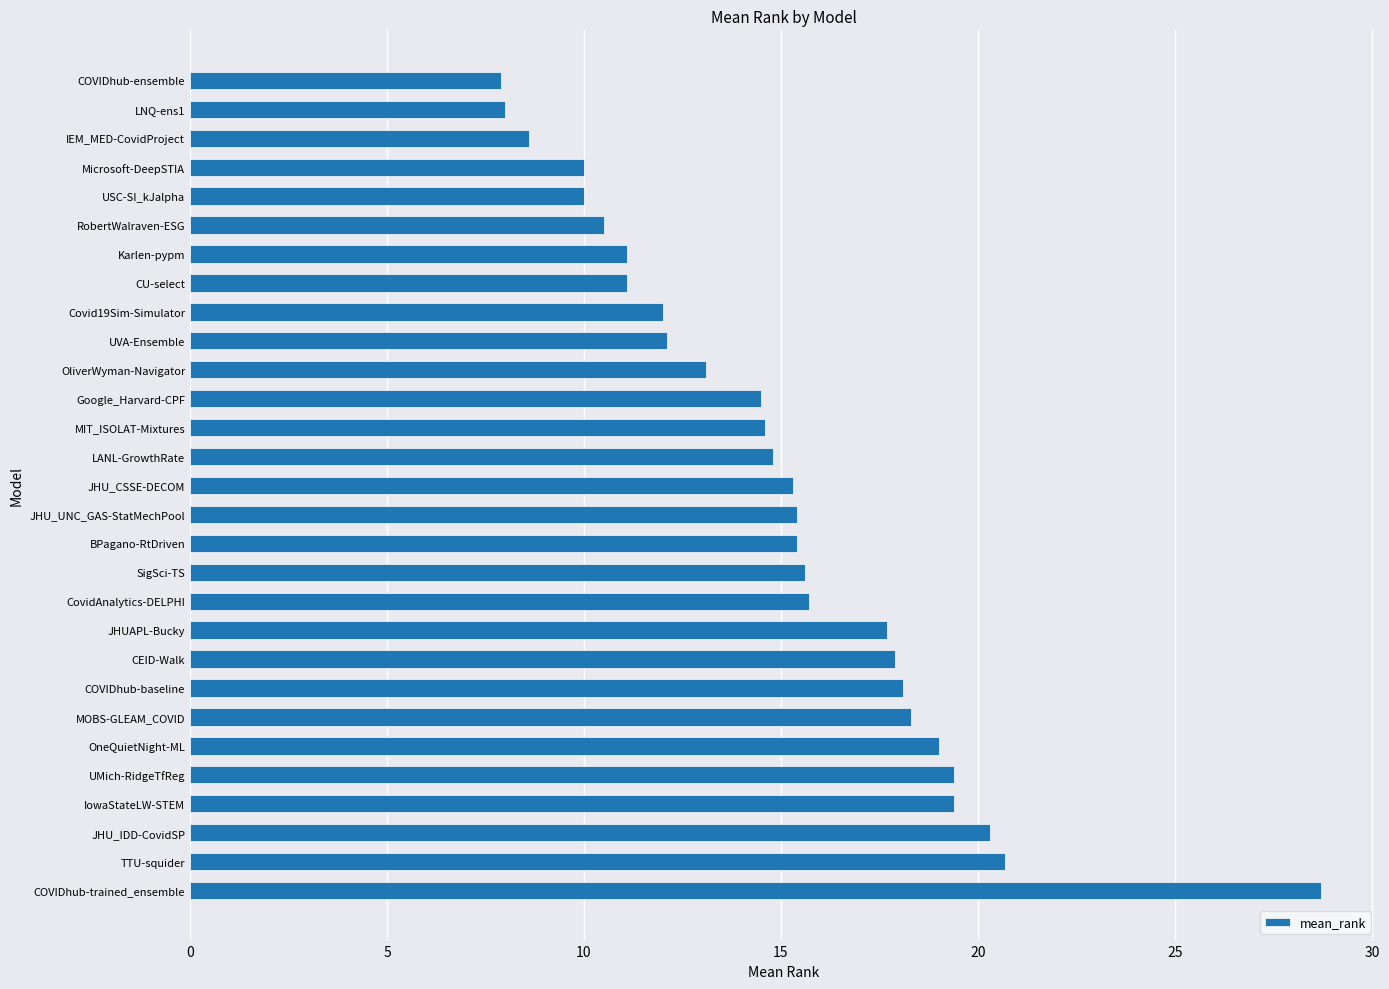

How many bars are there in total?

29